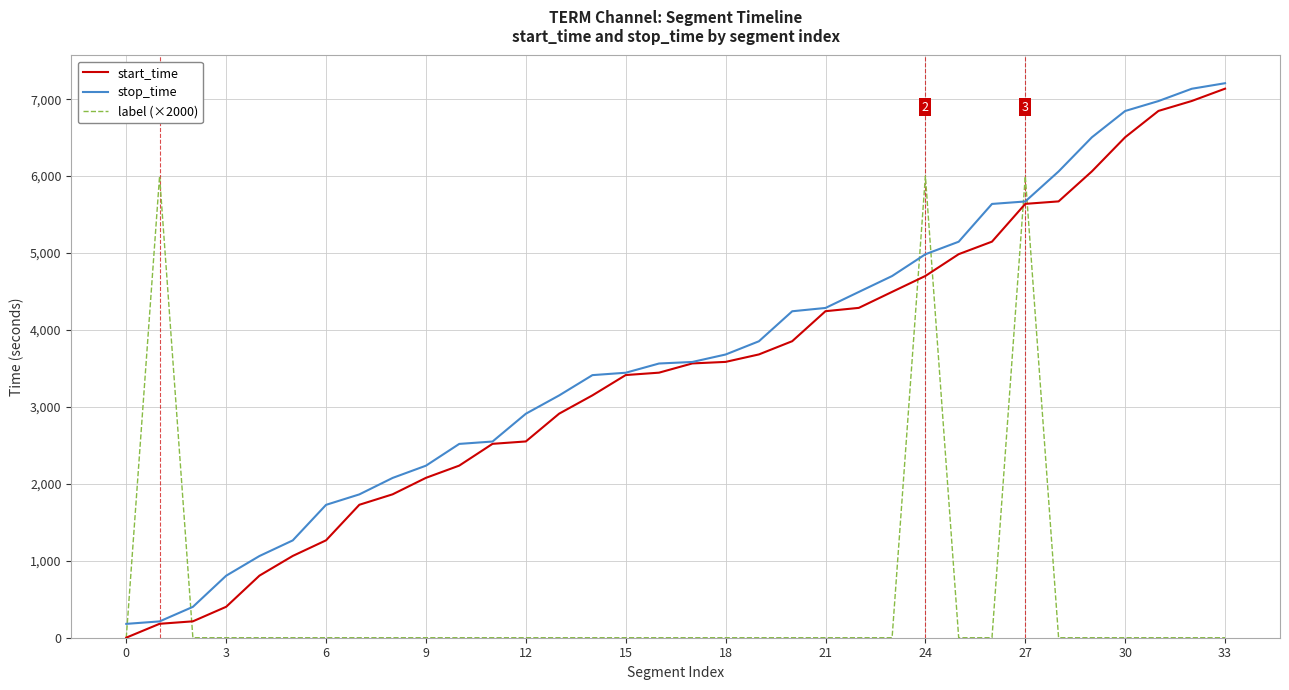

What is the lowest value of the start_time series?

1